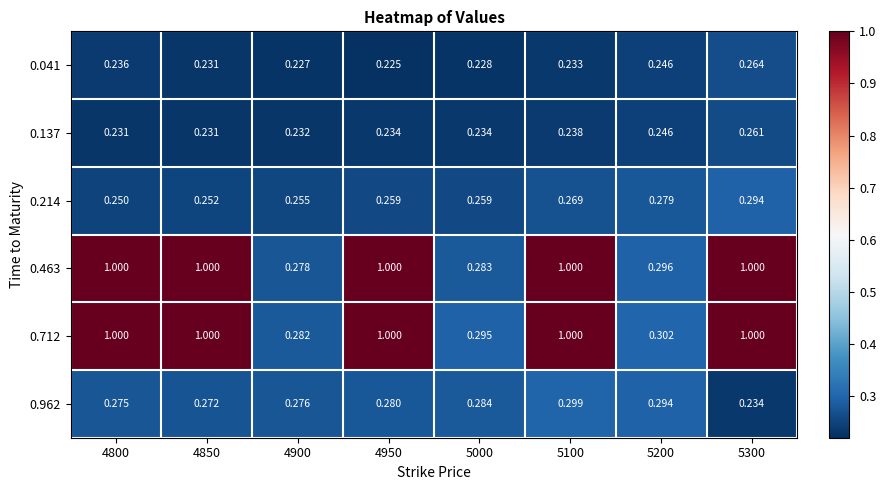

Is the value of 0.463 at 4950 greater than the value of 0.041 at 4950?

Yes